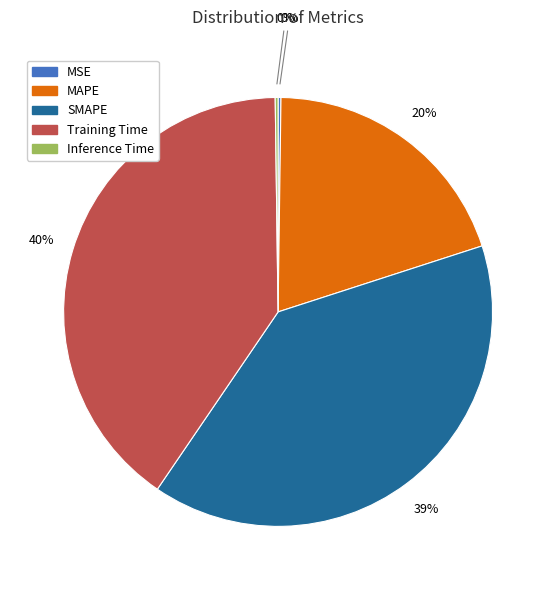

Does SMAPE account for over 50% of the chart?

No